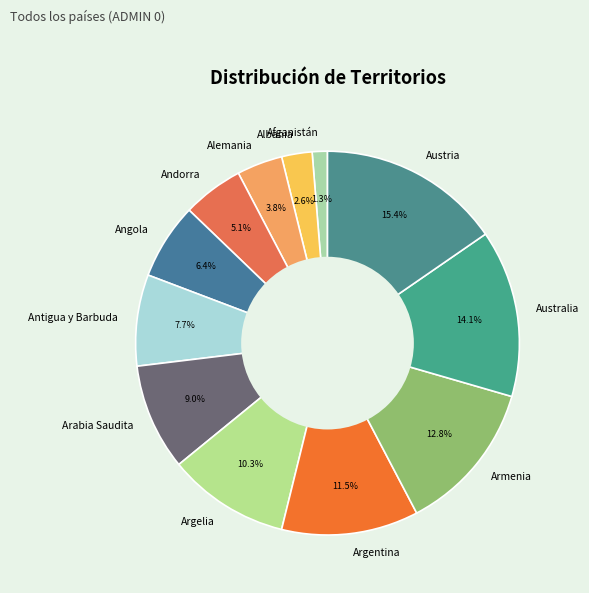

Rank the categories by value from lowest to highest.

Afganistán, Albania, Alemania, Andorra, Angola, Antigua y Barbuda, Arabia Saudita, Argelia, Argentina, Armenia, Australia, Austria